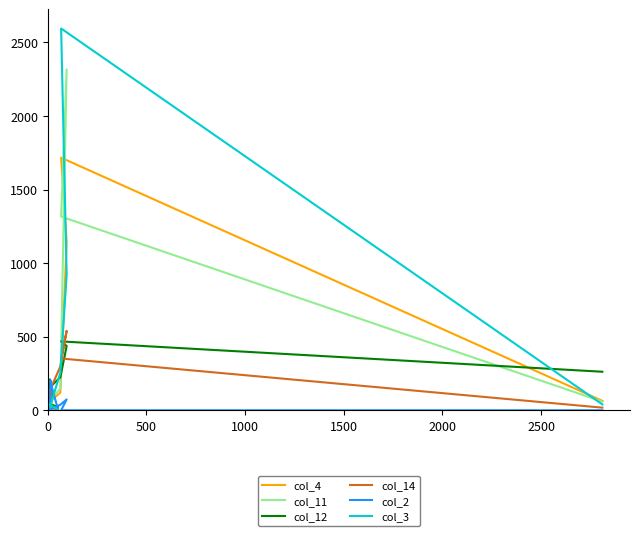

What is the difference between the maximum and minimum values in the col_2 series?

204